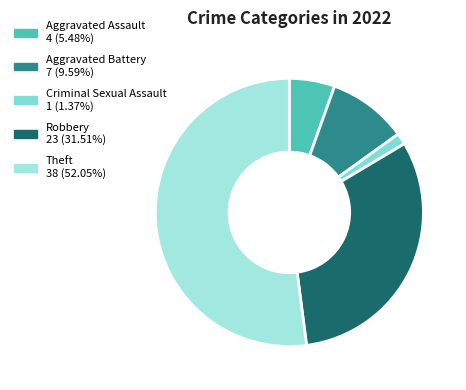

What is the total percentage of Criminal Sexual Assault and Theft?

53.4%